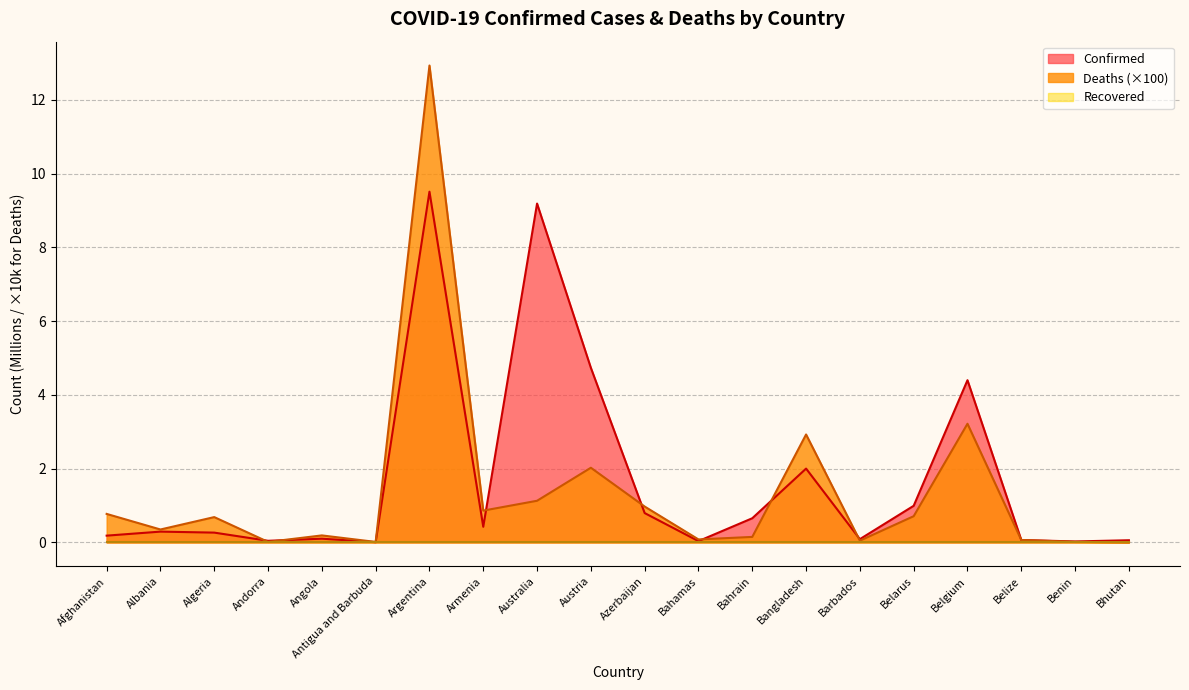

How many intersections are there between Deaths and Confirmed?

9